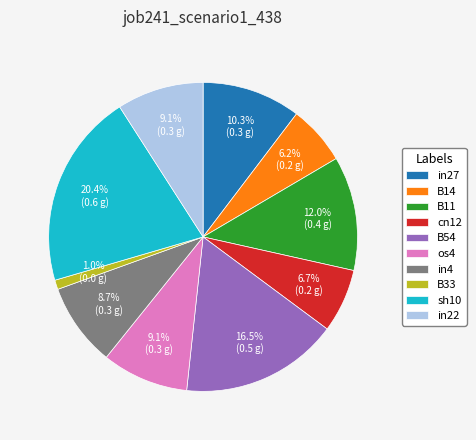

Count the number of slices in the pie.

10